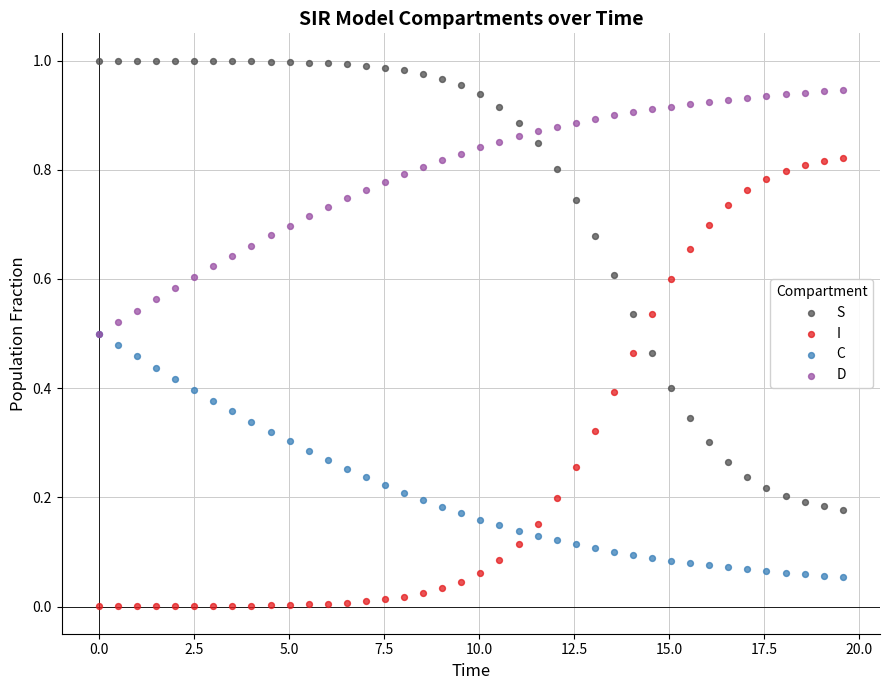

Which series reaches the maximum Y coordinate?

S